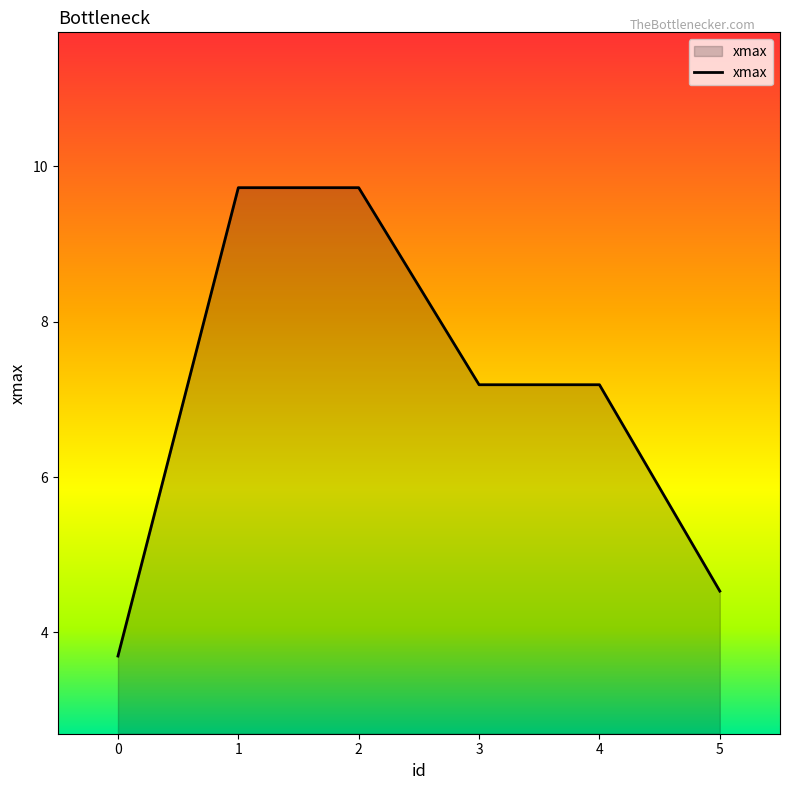

What is the greatest value displayed?

9.7